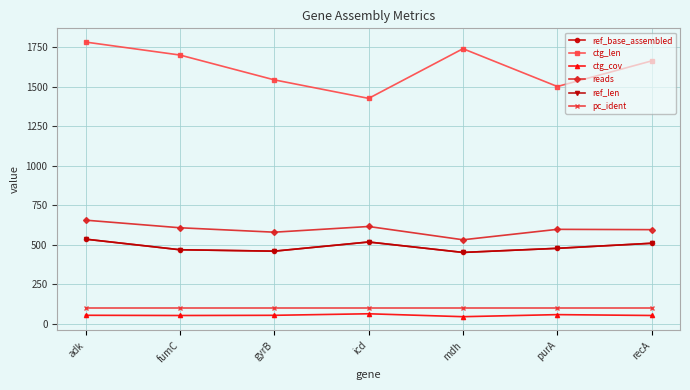

Is the value of pc_ident at icd greater than the value of ref_base_assembled at fumC?

No